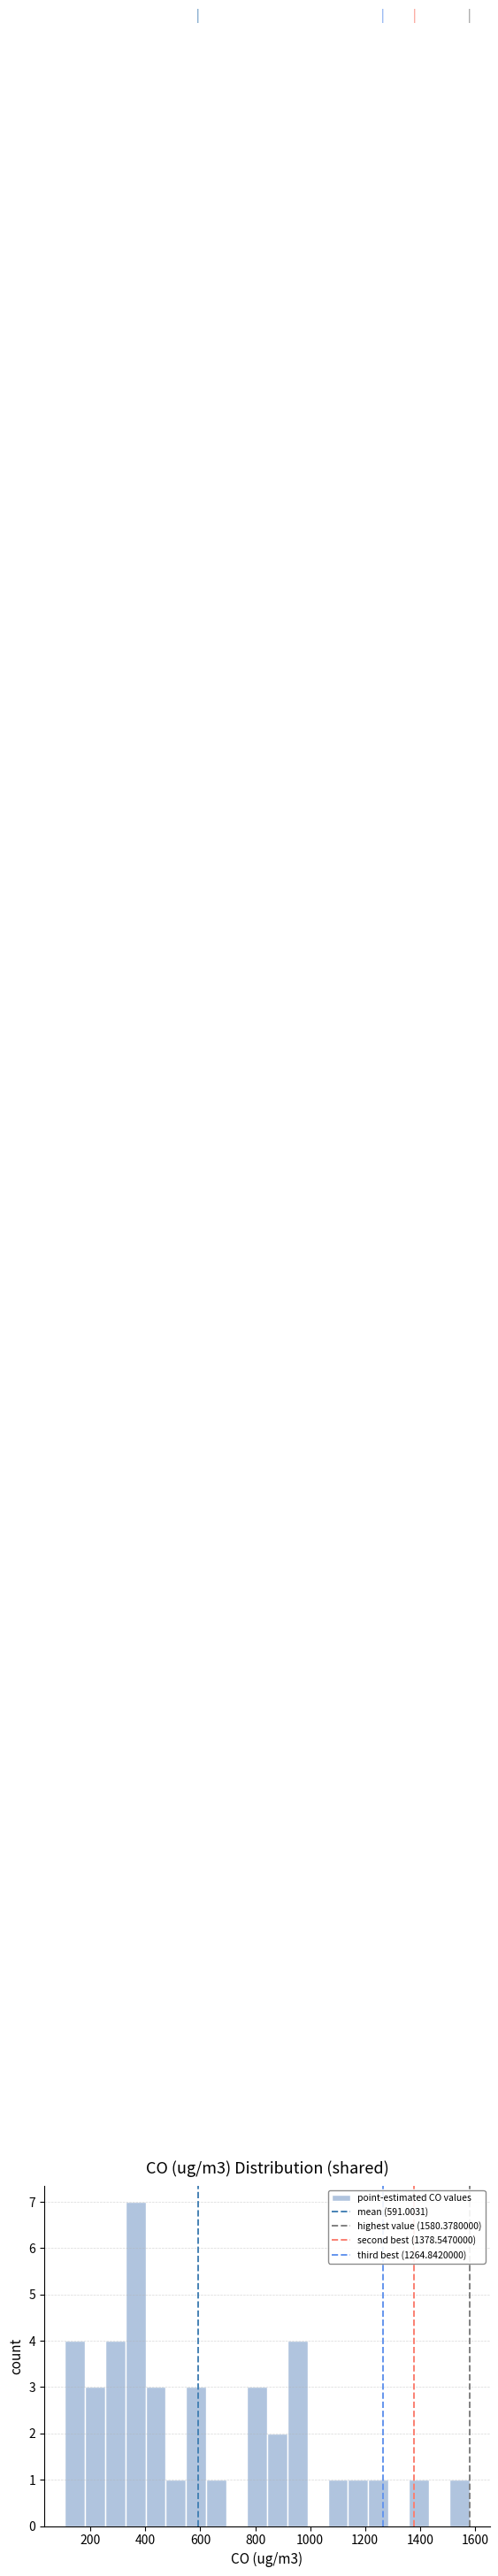

Read against the x-axis, roughly where is the centre of the tallest bar?

360